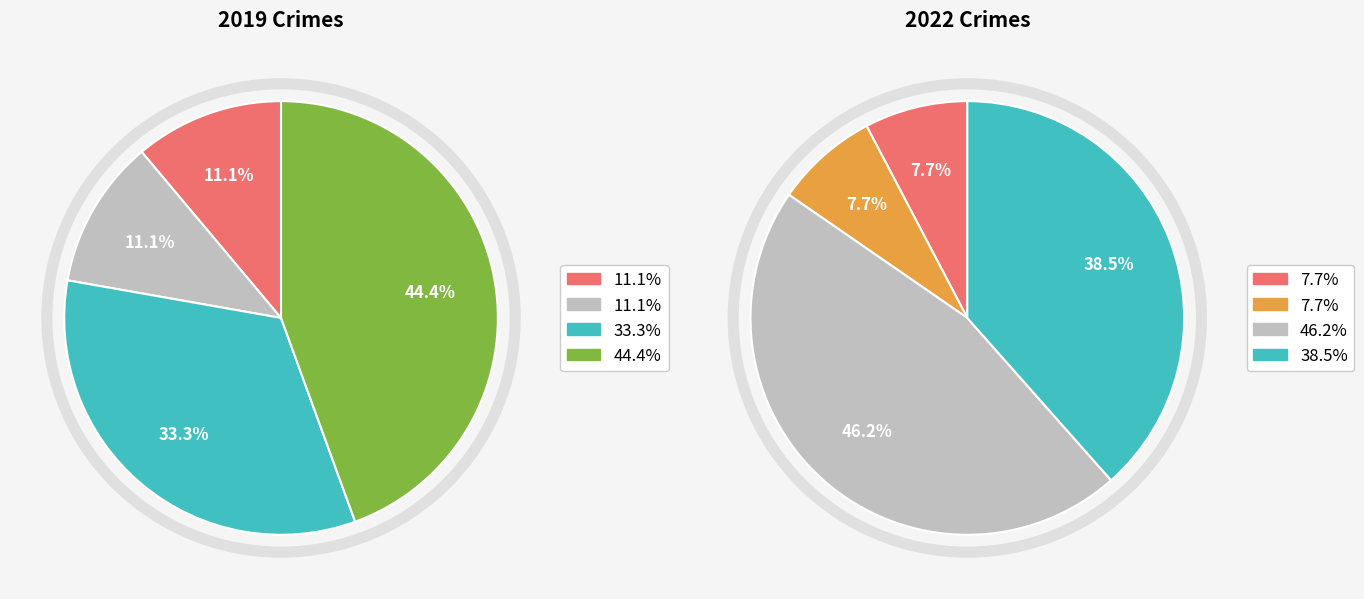

How many segments does this pie chart have?

4